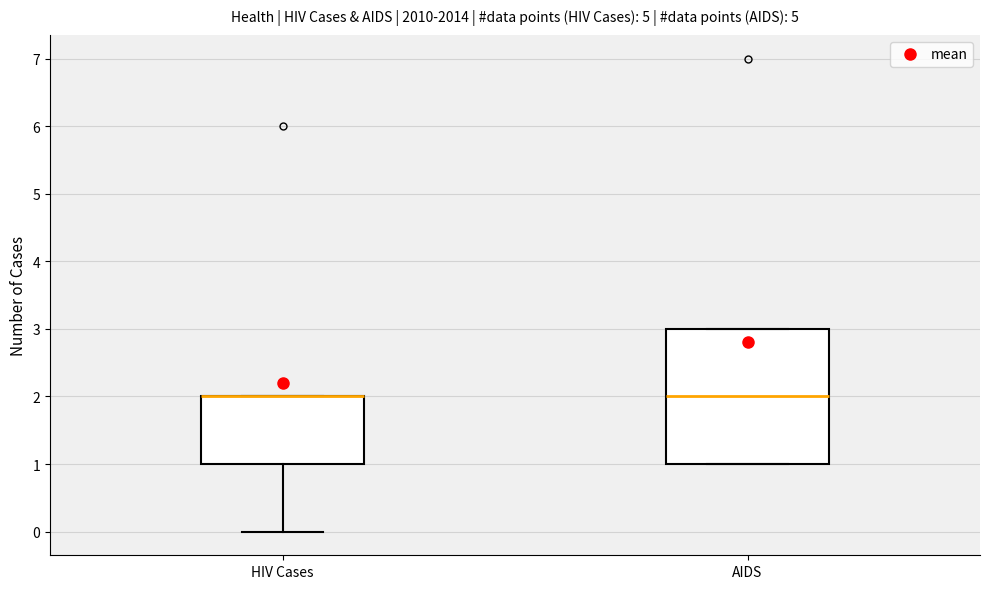

Where does the lower whisker of the box for HIV Cases end on the y-axis? The values are not printed on the chart, so give them approximately, as read against the axis.

0